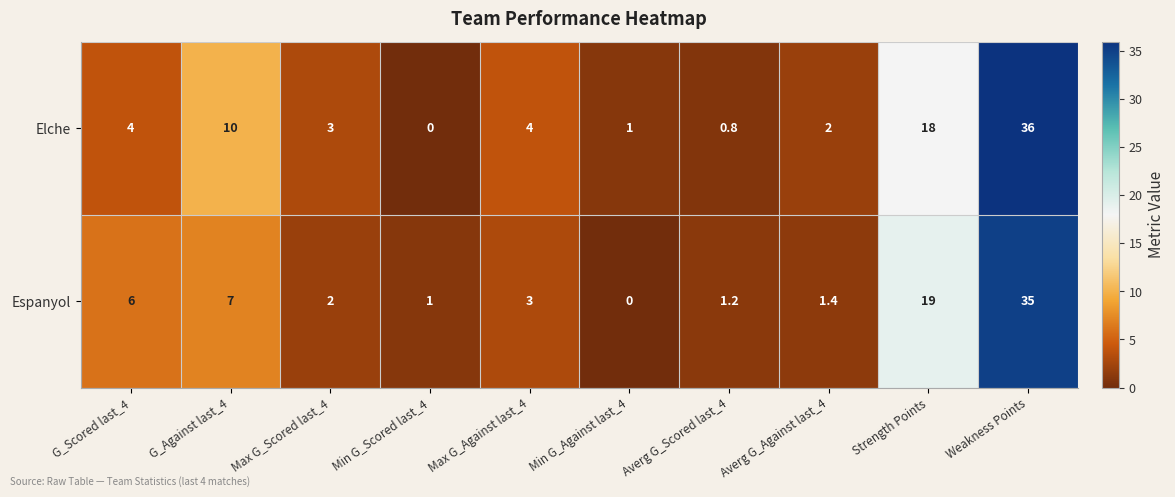

Reading left to right, extract all data points from this chart.

Elche: 4.0	10.0	3.0	0.0	4.0	1.0	0.8	2.0	18.0	36.0
Espanyol: 6.0	7.0	2.0	1.0	3.0	0.0	1.2	1.4	19.0	35.0